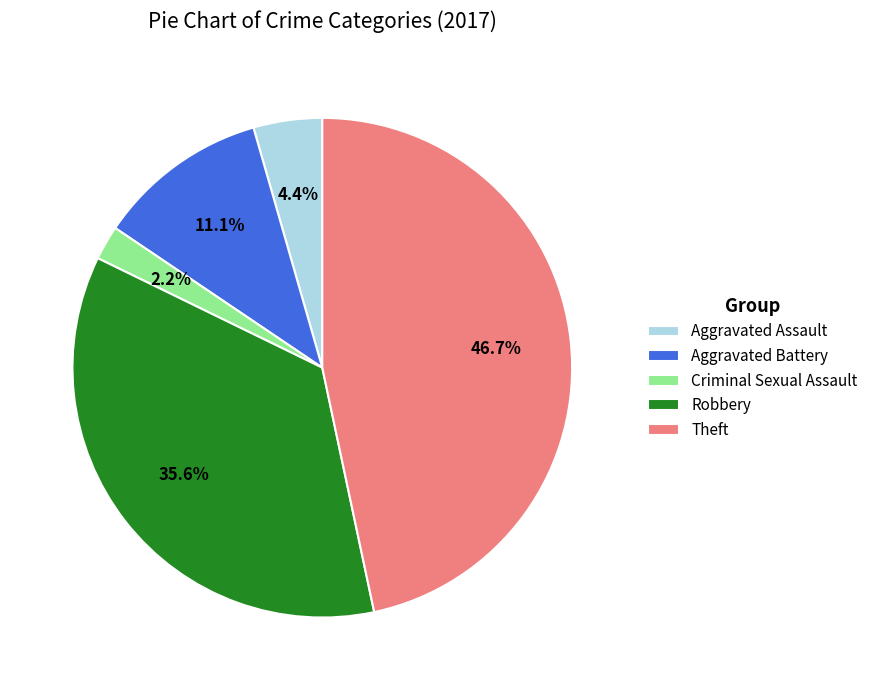

How many segments does this pie chart have?

5